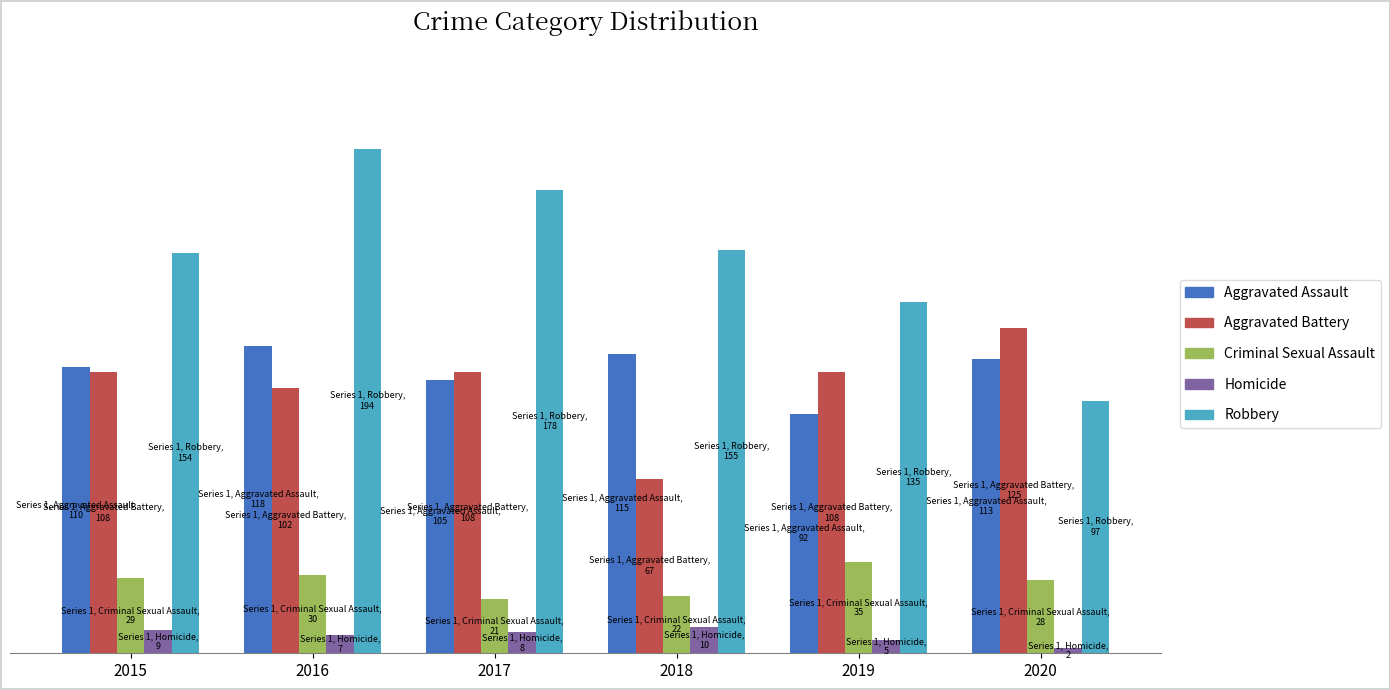

What is the value of the Aggravated Assault bar at the 2nd from the left?

118